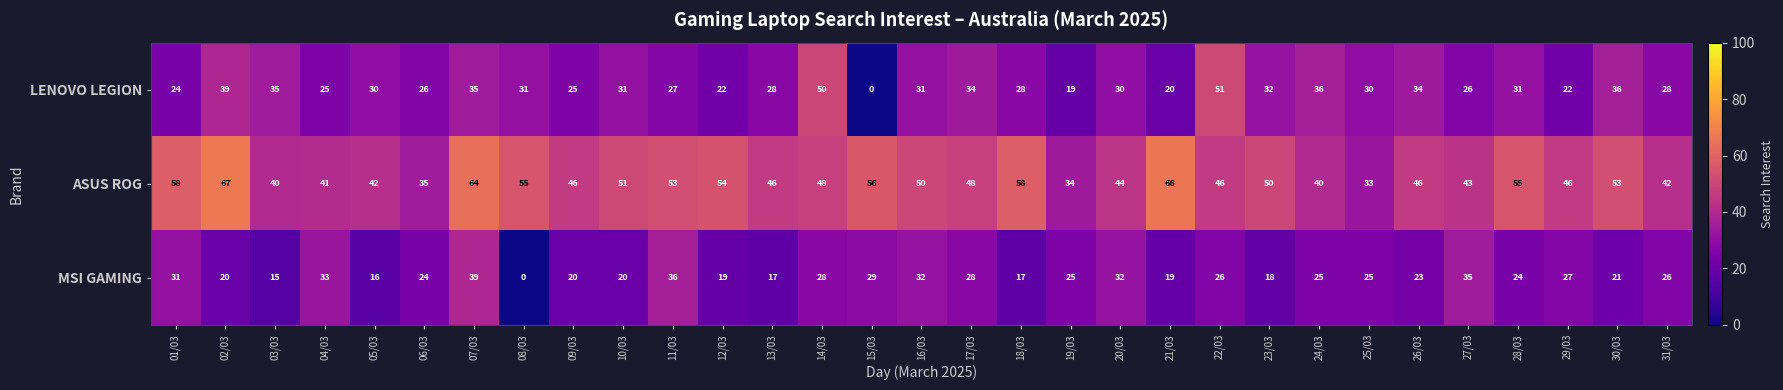

The value of LENOVO LEGION at 30/03 is 63. True or false?

False